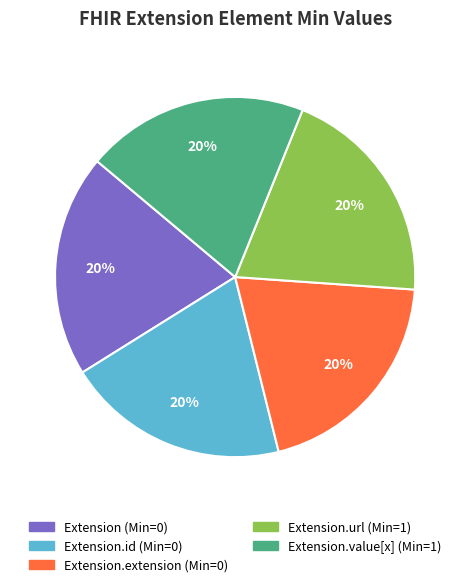

To the nearest percent, what is the average slice percentage?

20%